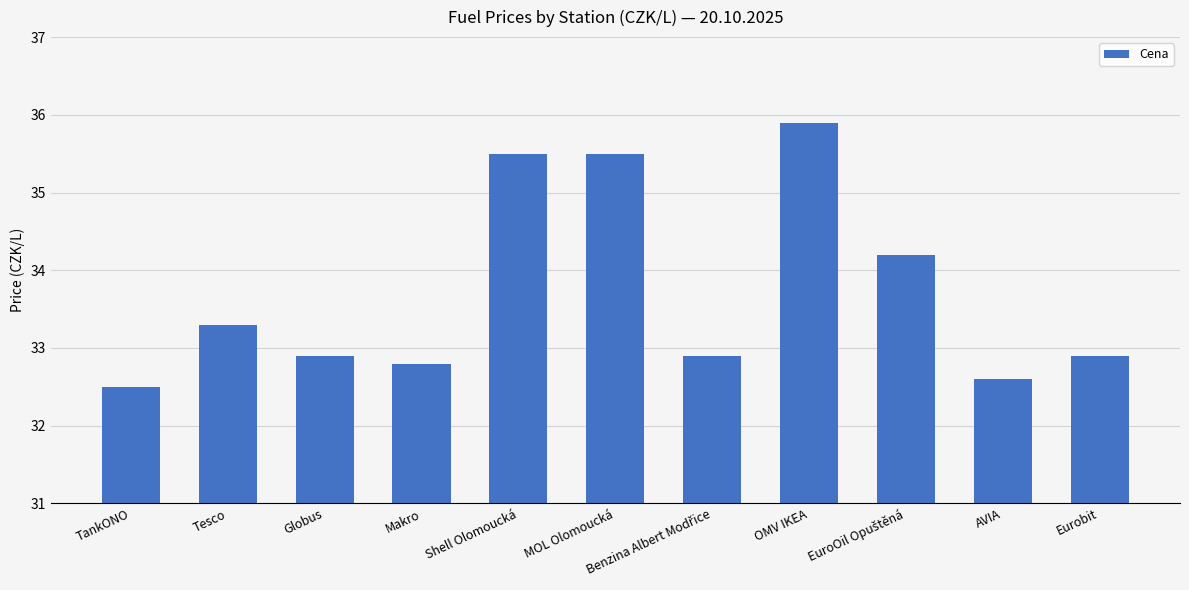

What is the change in value from OMV IKEA to Eurobit?

-3.0